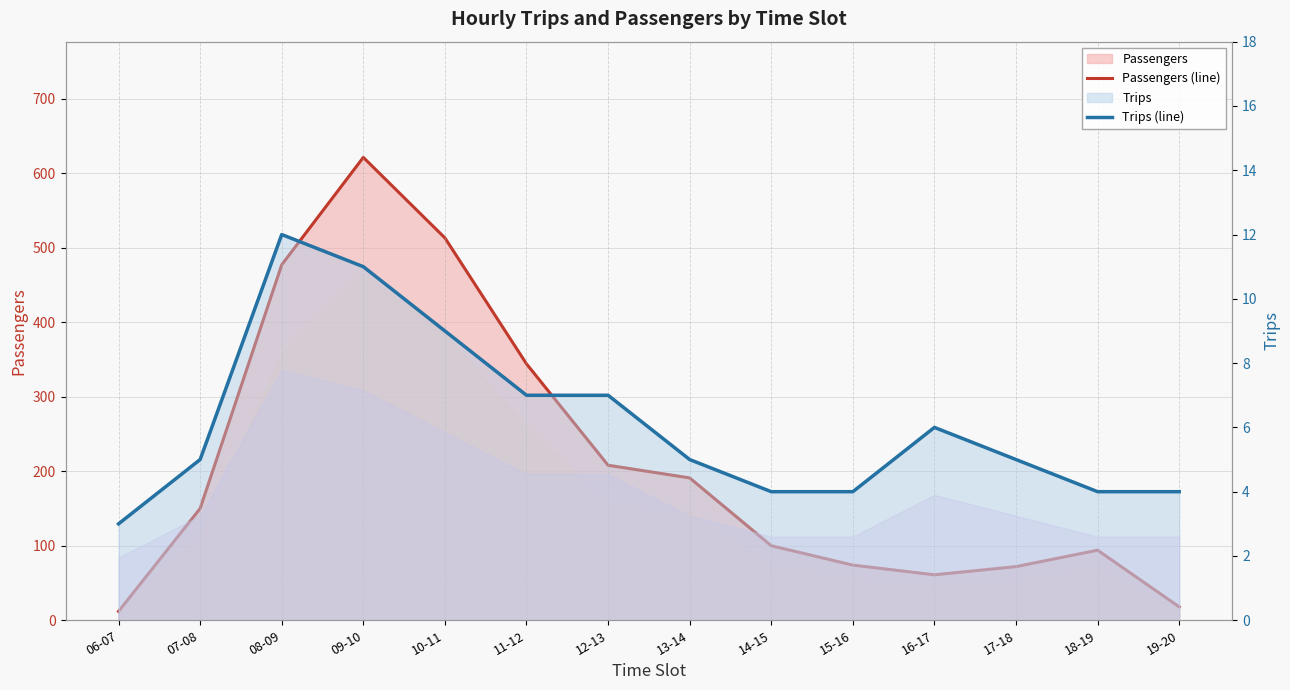

What is the sum of all Trips (line) values?

86